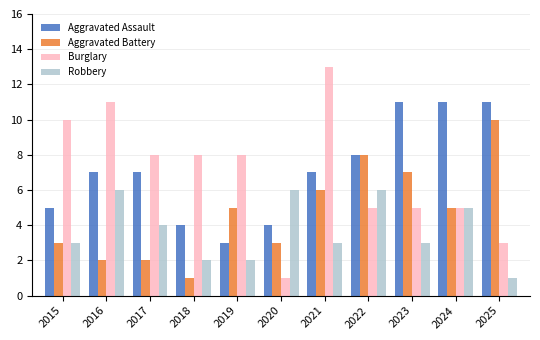

How many distinct data groups are displayed?

4